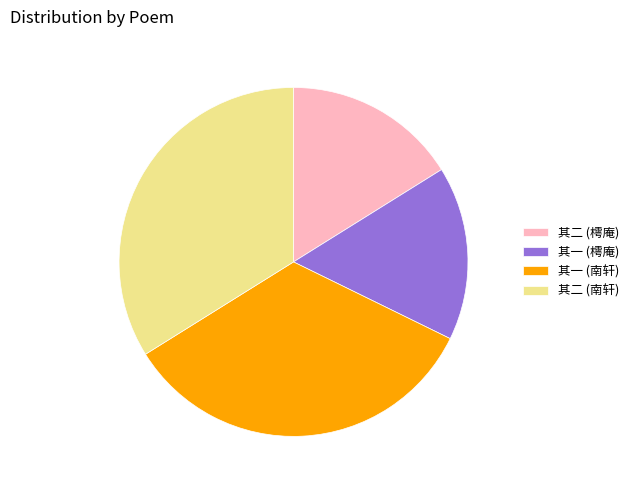

Does any single category account for the majority?

No